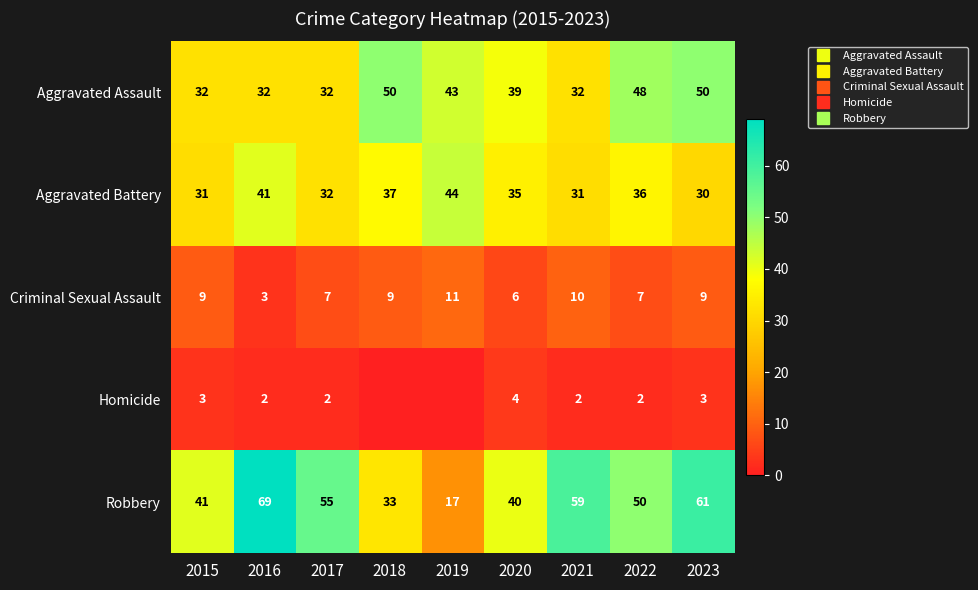

At which category is the sum across all series the highest?

2023